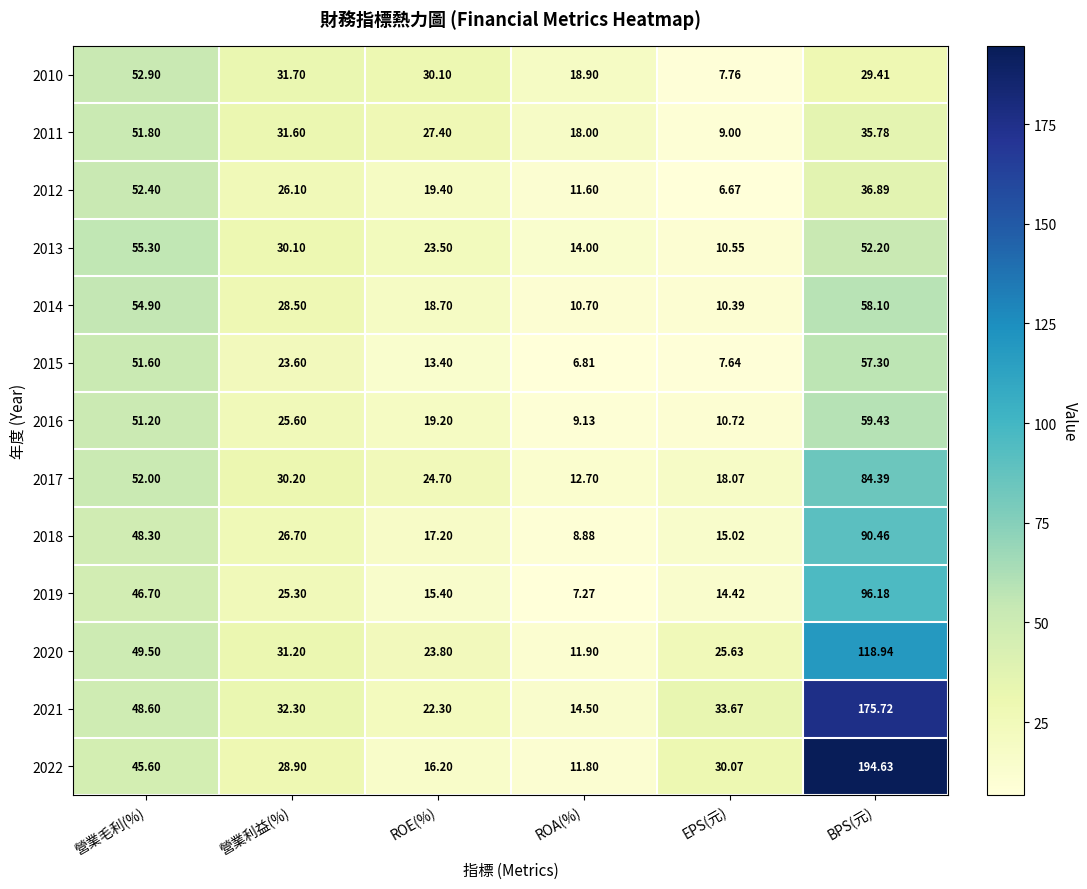

Which category has the lowest value across all series?

EPS(元)